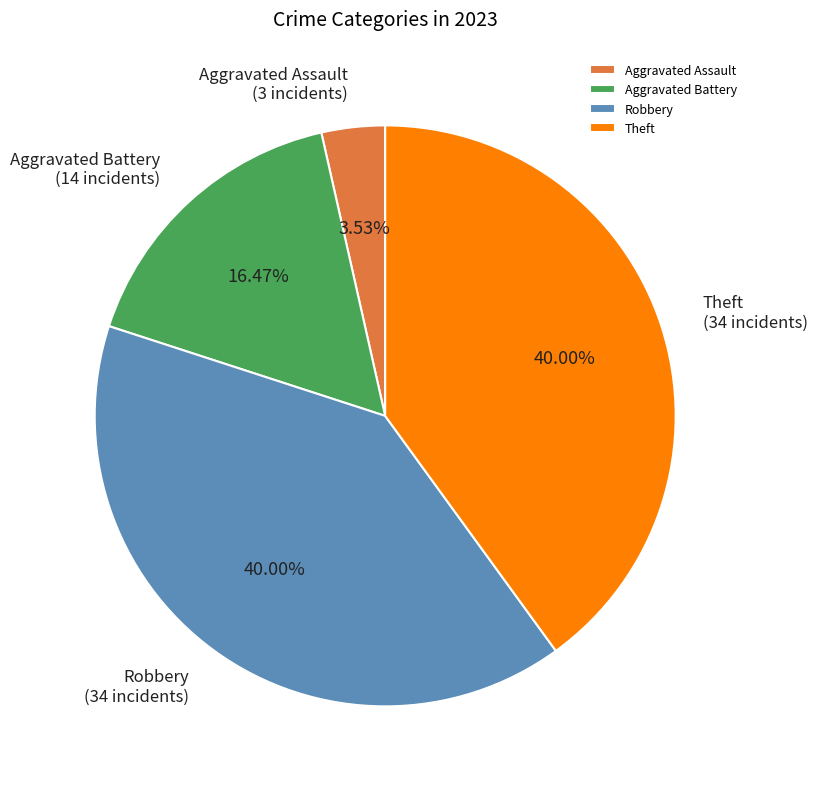

What is the smallest slice in the pie chart?

Aggravated Assault